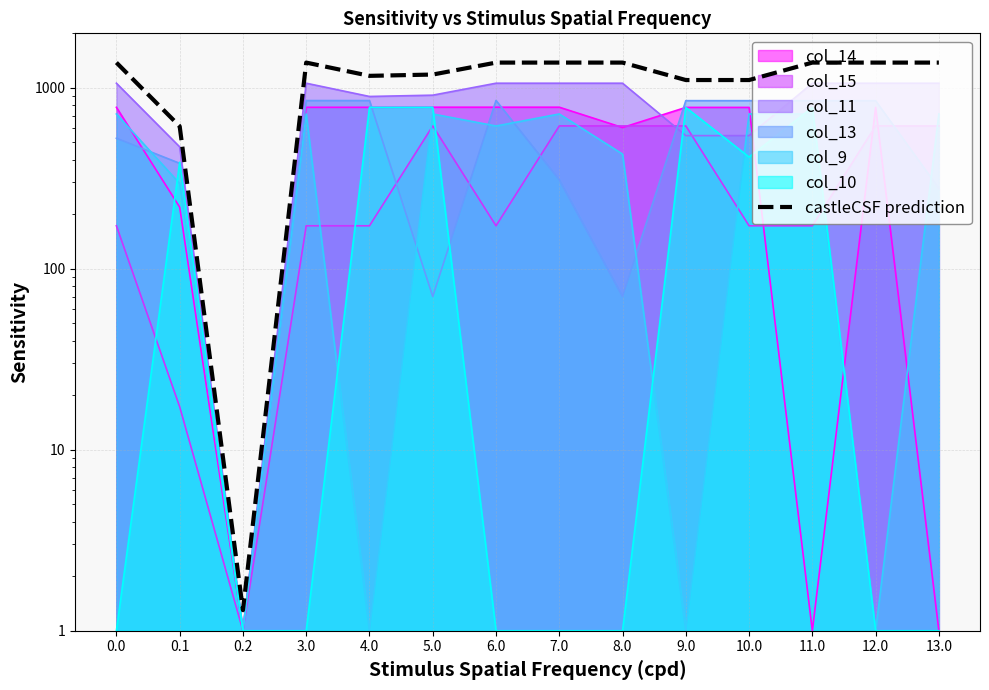

How many data points are less than 1378?

6